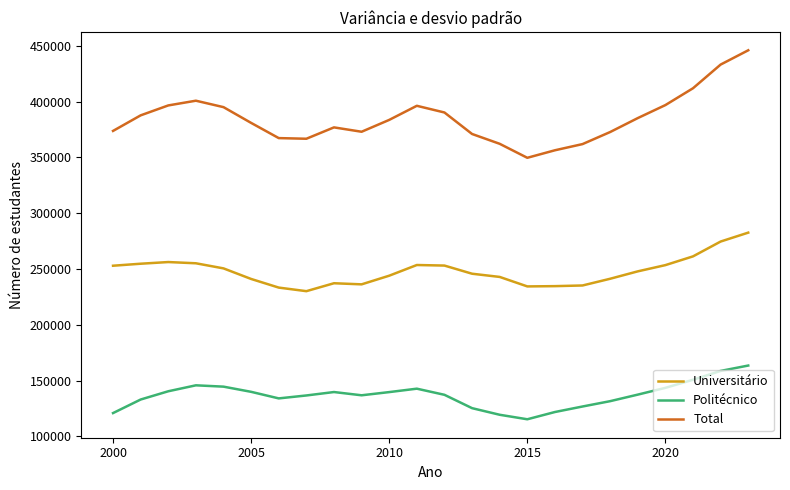

List the series in order of their peak value, highest first.

Total, Universitário, Politécnico